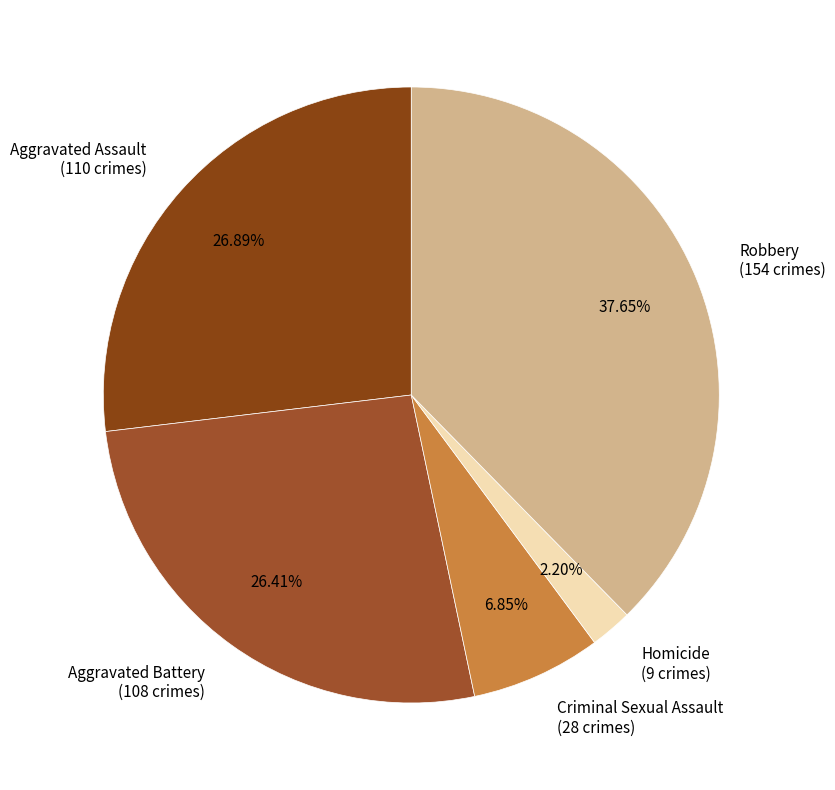

What is the ratio of the value at Homicide (9 crimes) to the value at Criminal Sexual Assault (28 crimes)?

0.3